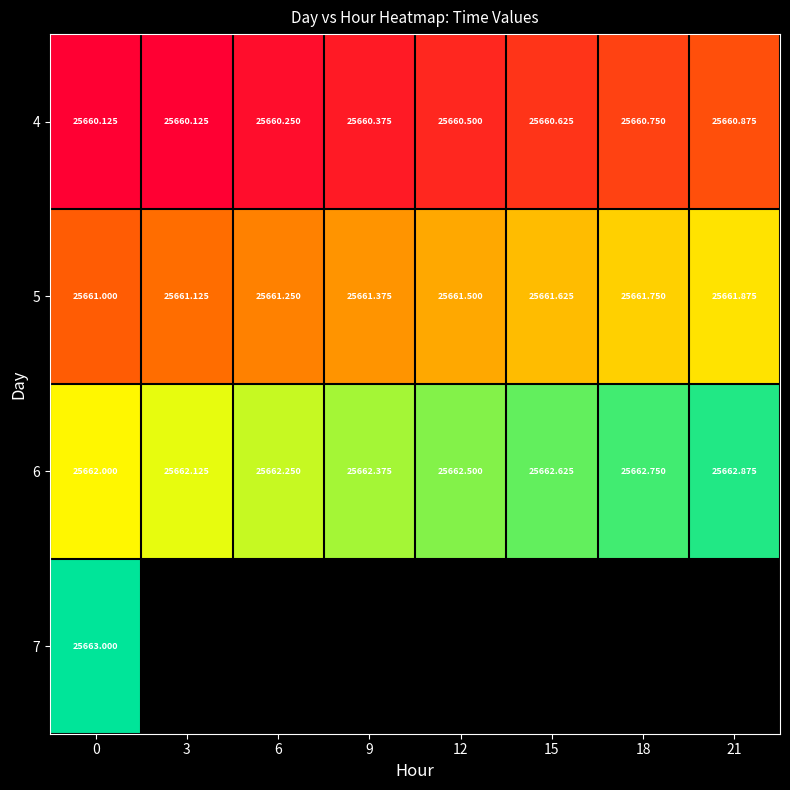

Rank the series by their maximum value, from lowest to highest.

4, 5, 6, 7